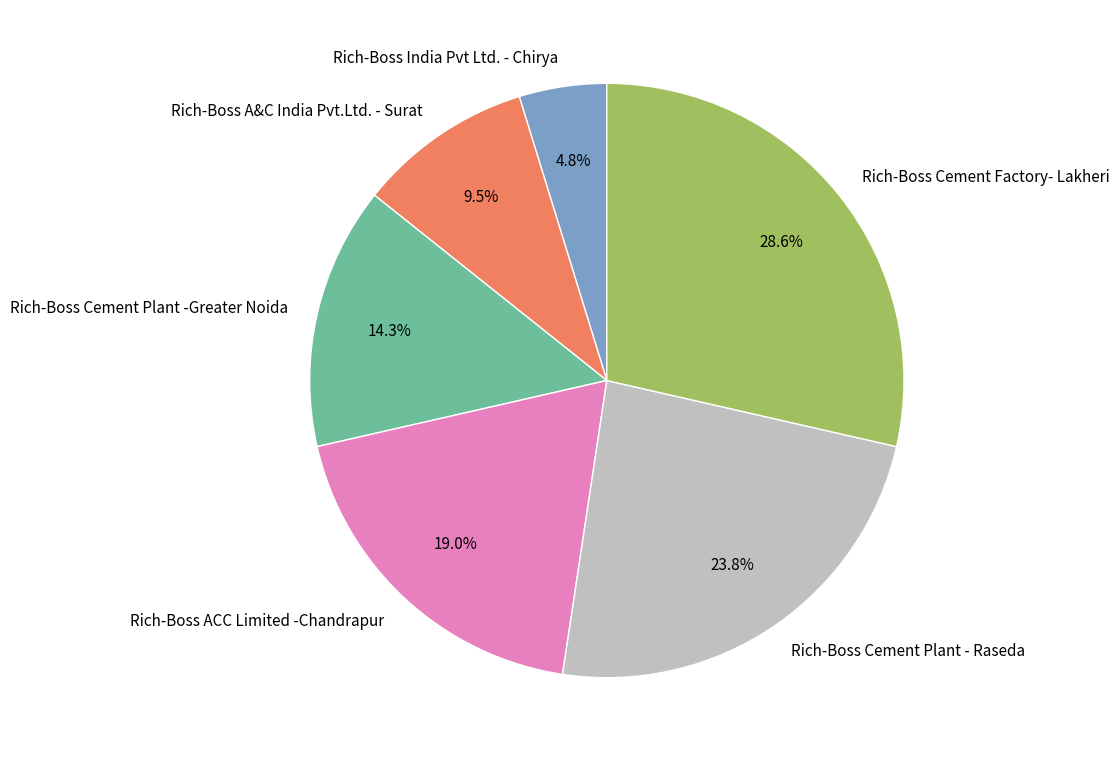

How many slices are in this pie chart?

6